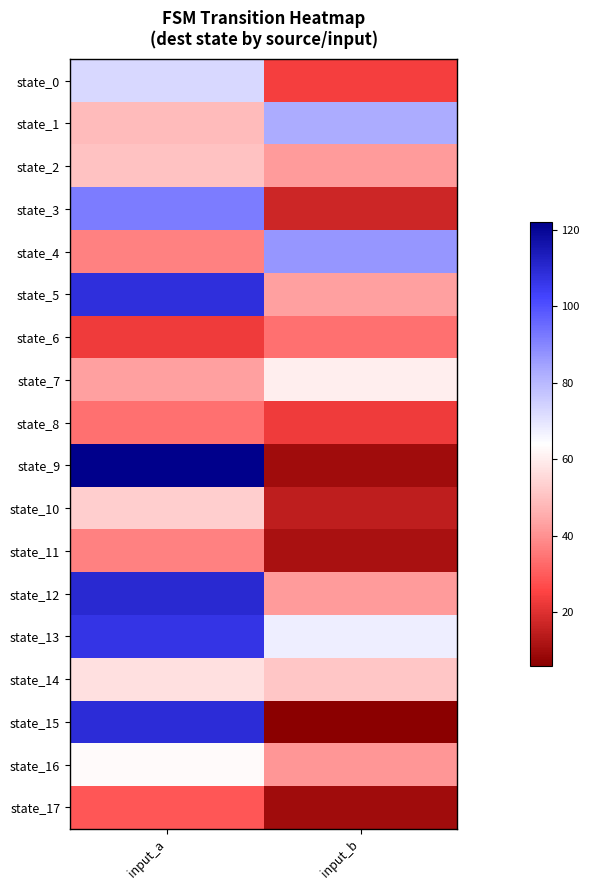

What is the spread (max minus min) of values at input_a?

99